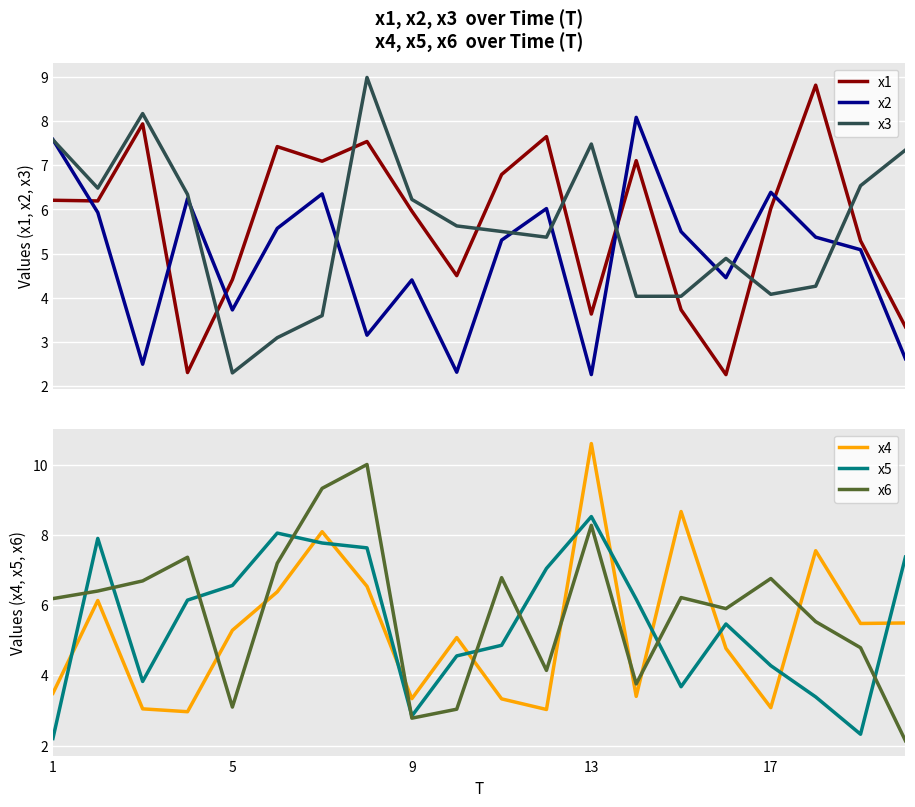

How many times do x1 and x3 cross each other?

8